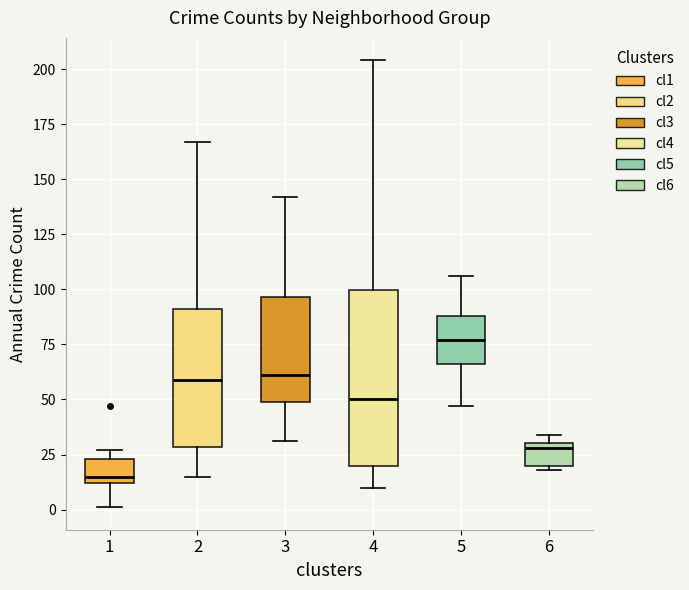

Reading left to right, transcribe this box plot: for each box, give where its median line is, the range the box spans, and where its two whiskers end, as read against the y-axis. The values are not printed on the chart, so give them approximately, as read against the axis.

1: median 15, box 10 to 25, whiskers 0 to 25 (just above the box's upper edge)
2: median 60, box 30 to 90, whiskers 15 to 165
3: median 60, box 50 to 95, whiskers 30 to 140
4: median 50, box 20 to 100, whiskers 10 to 205
5: median 75, box 65 to 90, whiskers 45 to 105
6: median 30 (just below the box's upper edge), box 20 to 30, whiskers 20 (just below the box's lower edge) to 35